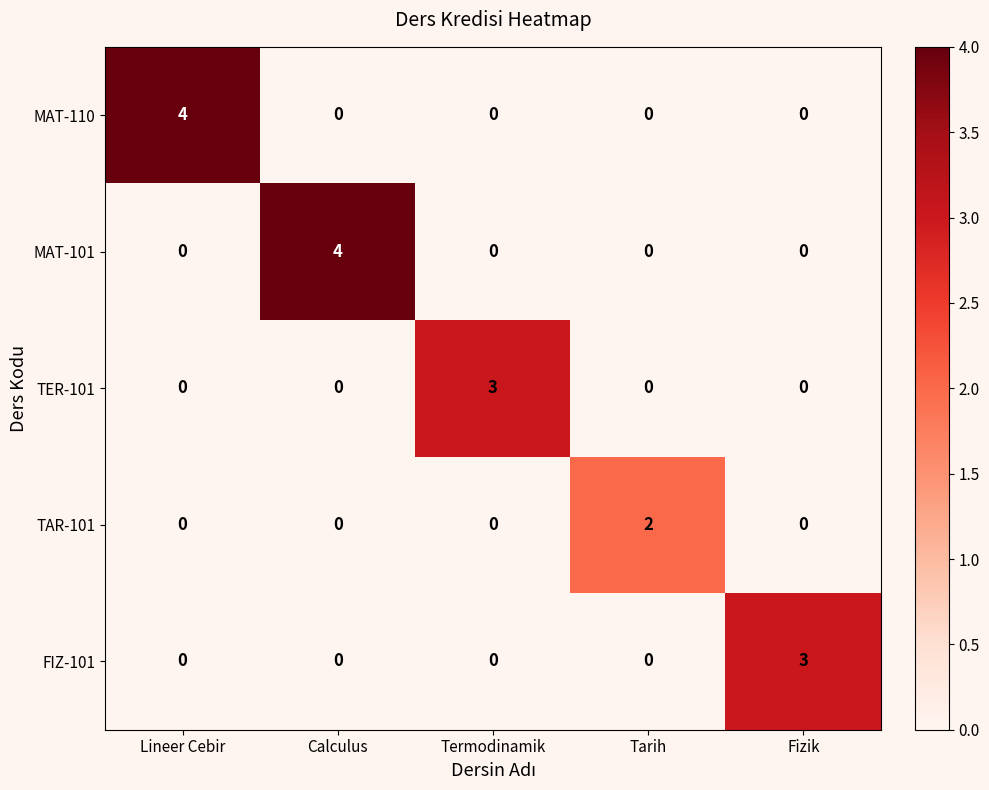

Reading right to left, what are all the values shown in this chart?

MAT-110: 0	0	0	0	4
MAT-101: 0	0	0	4	0
TER-101: 0	0	3	0	0
TAR-101: 0	2	0	0	0
FIZ-101: 3	0	0	0	0